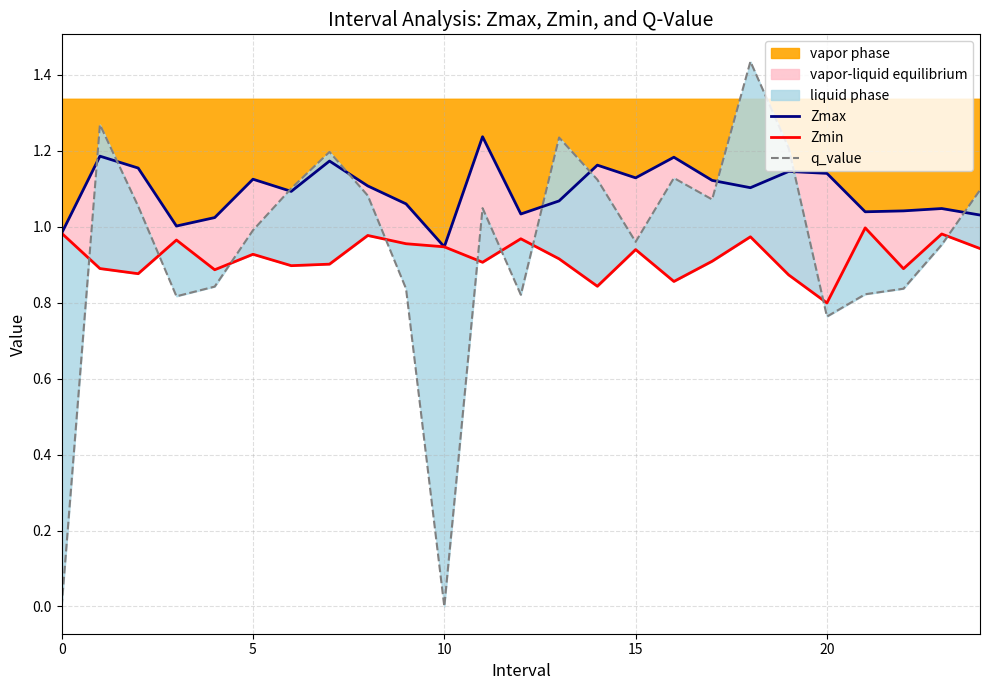

The value of Zmin at 12 is 1.3. True or false?

False